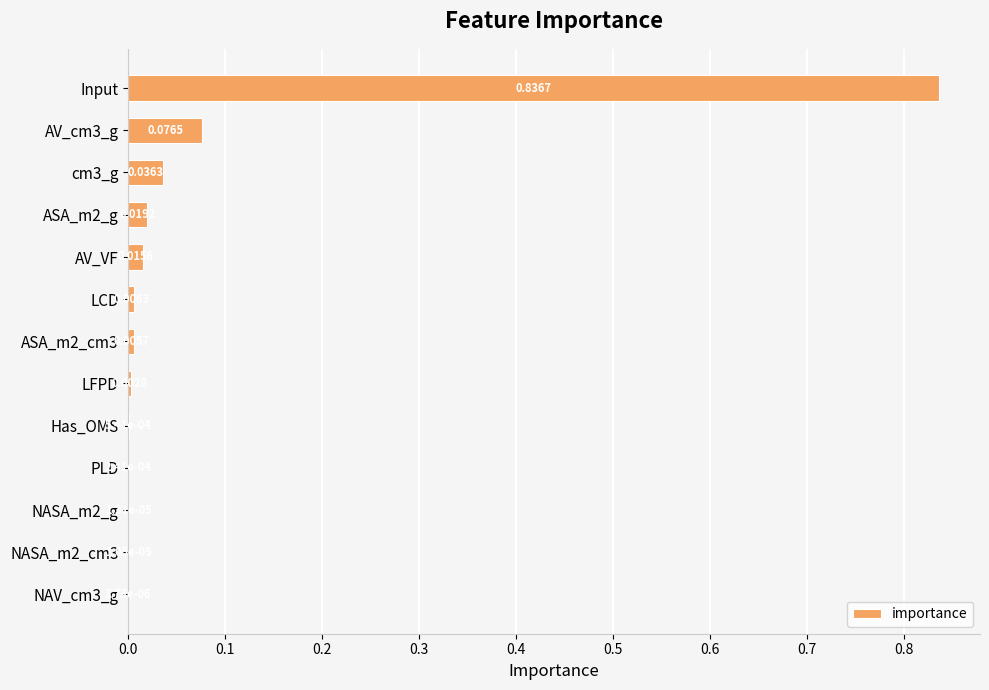

What is the sum of all values?

1.0